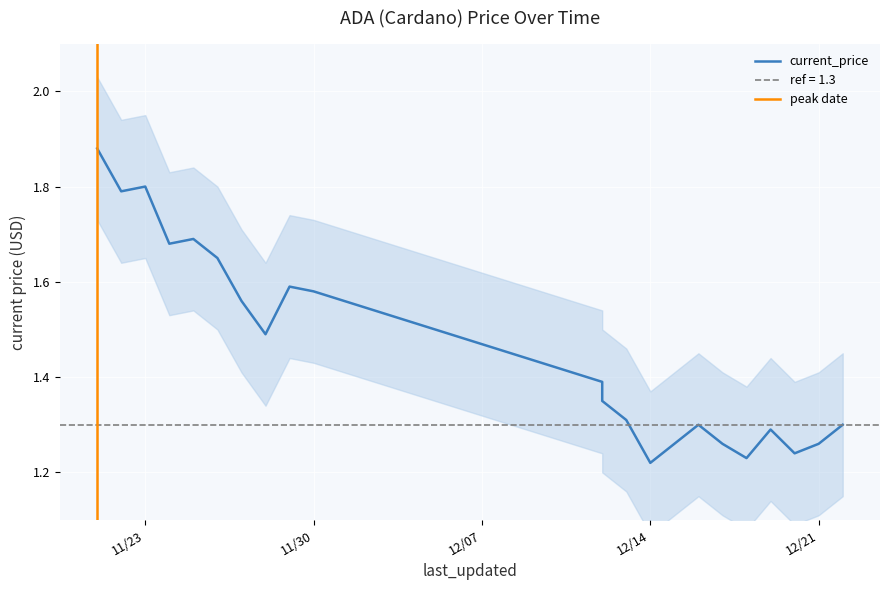

Rank the categories by value from highest to lowest.

11/21/2021, 11/23/2021, 11/22/2021, 11/25/2021, 11/24/2021, 11/26/2021, 11/29/2021, 11/30/2021, 11/27/2021, 11/28/2021, 12/12/2021, 12/12/2021, 12/13/2021, 12/16/2021, 12/22/2021, 12/19/2021, 12/15/2021, 12/17/2021, 12/21/2021, 12/20/2021, 12/18/2021, 12/14/2021